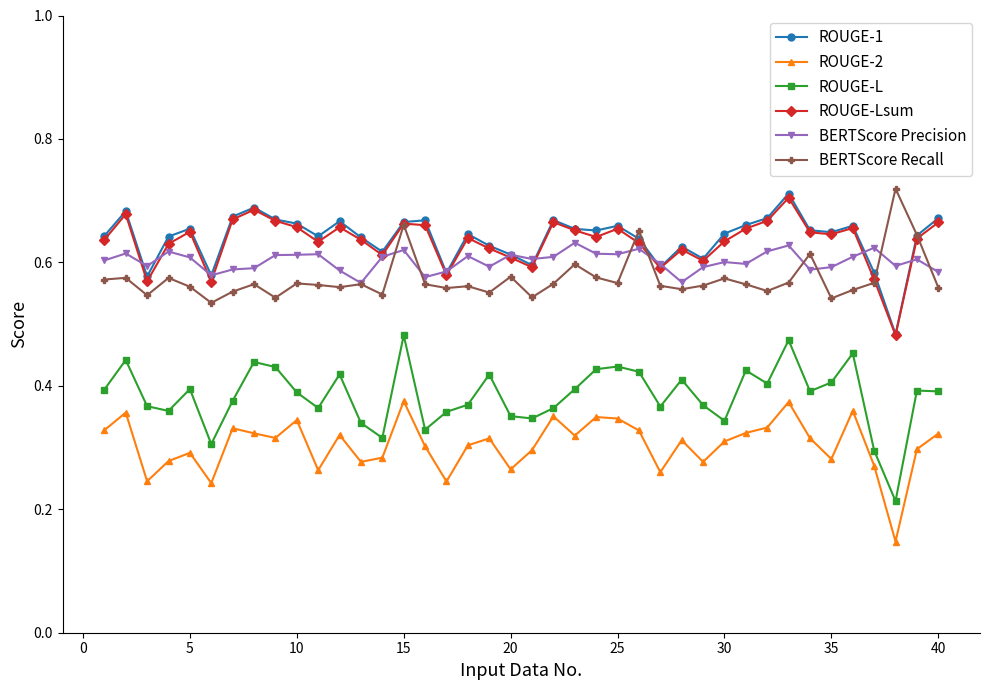

Which series has the widest spread of values?

ROUGE-L